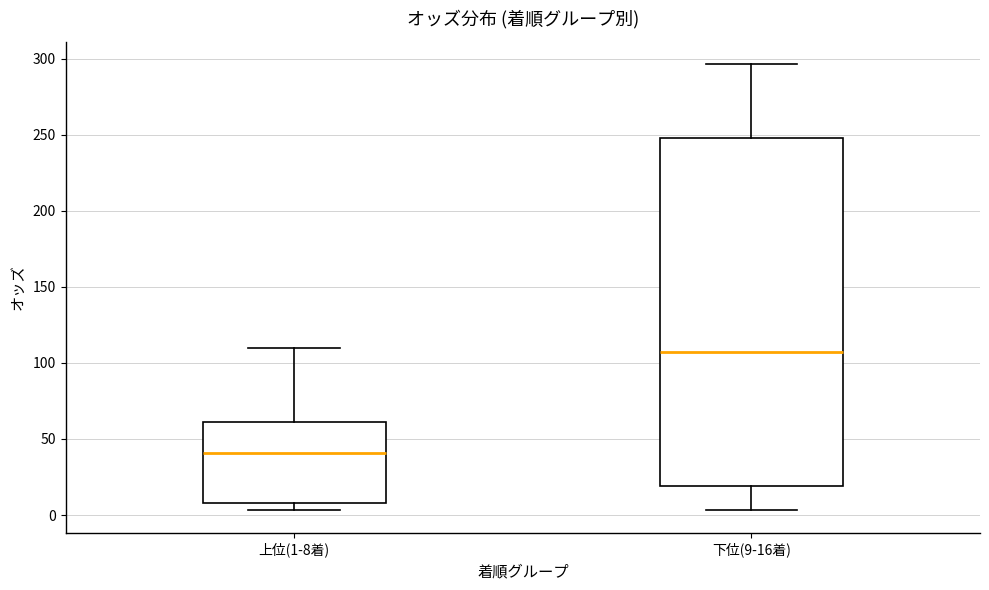

Which box has the highest median line?

下位(9-16着)